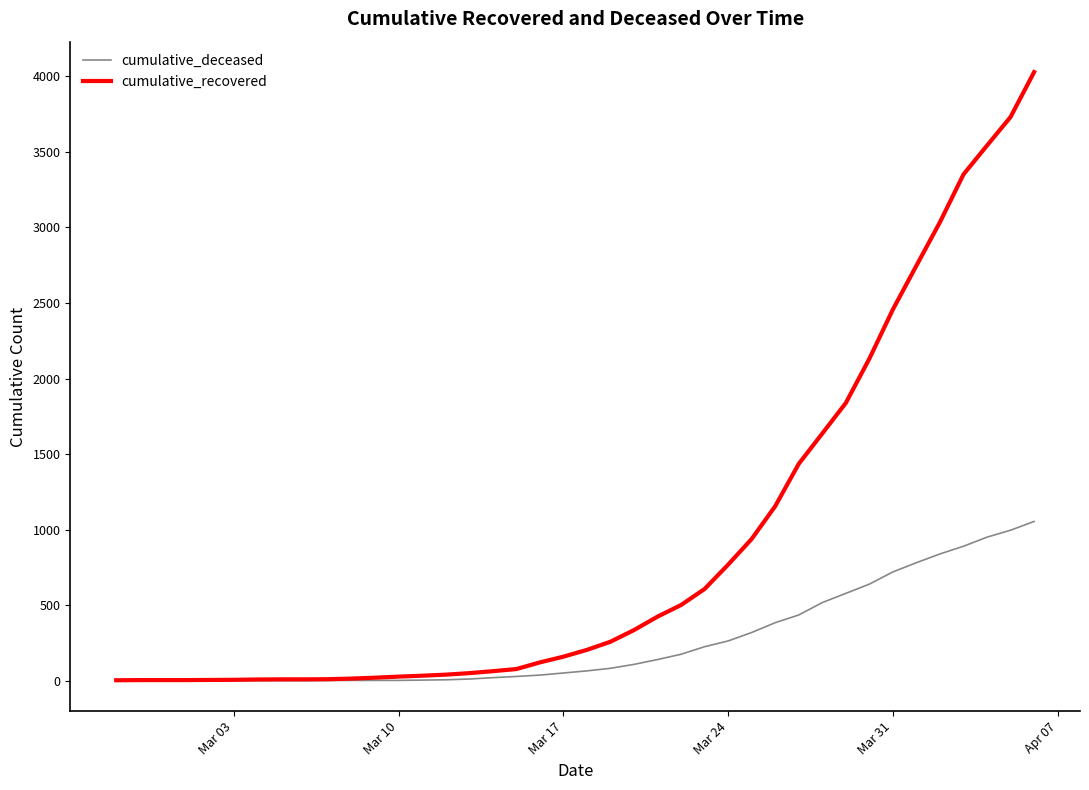

What is the greatest value displayed?

4028